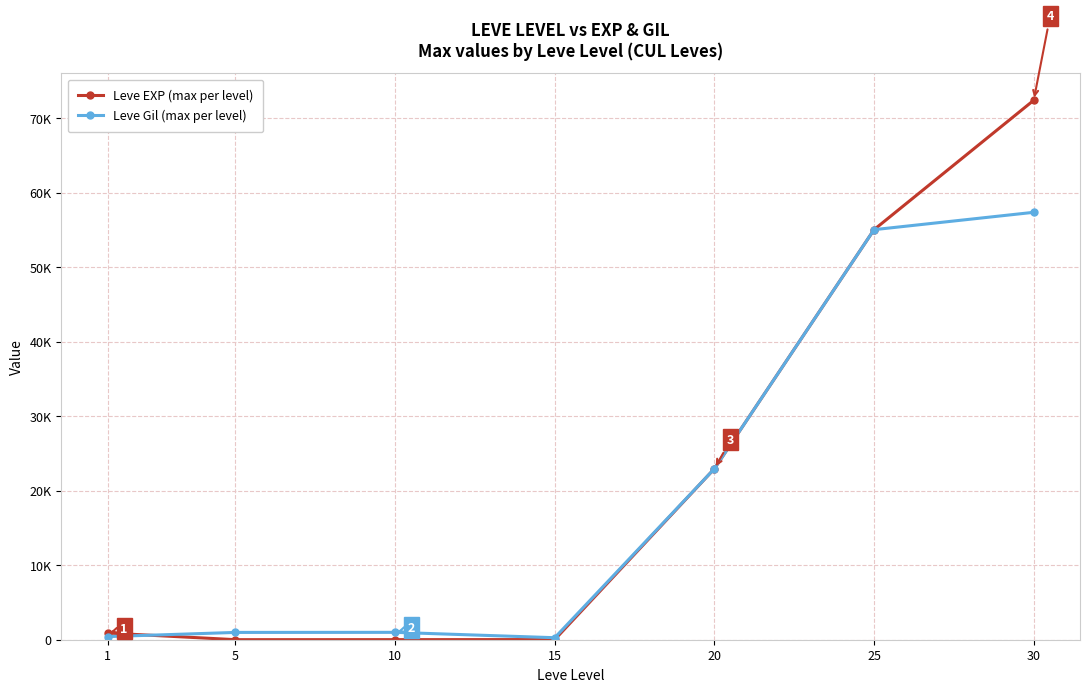

Which series changed the most between 15 and 25?

Leve EXP (max per level)